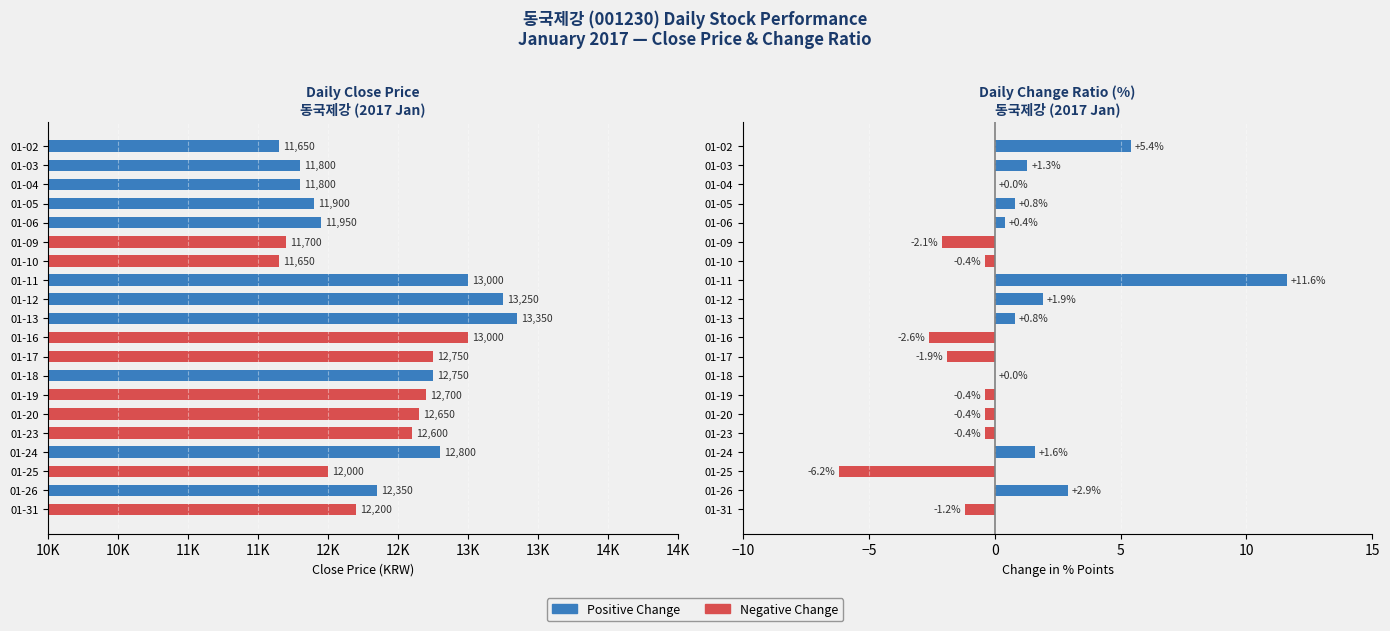

Rank the series at 01-05 from highest to lowest value.

Close Price, Change Ratio (%)